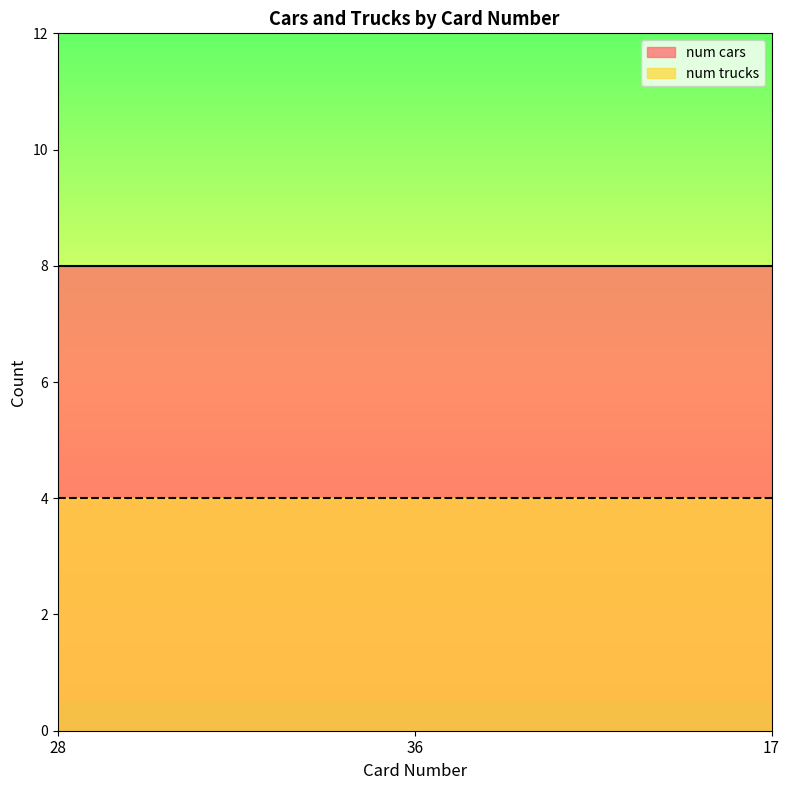

Reading left to right, what are all the values shown in this chart?

num cars: 8	8	8
num trucks: 4	4	4